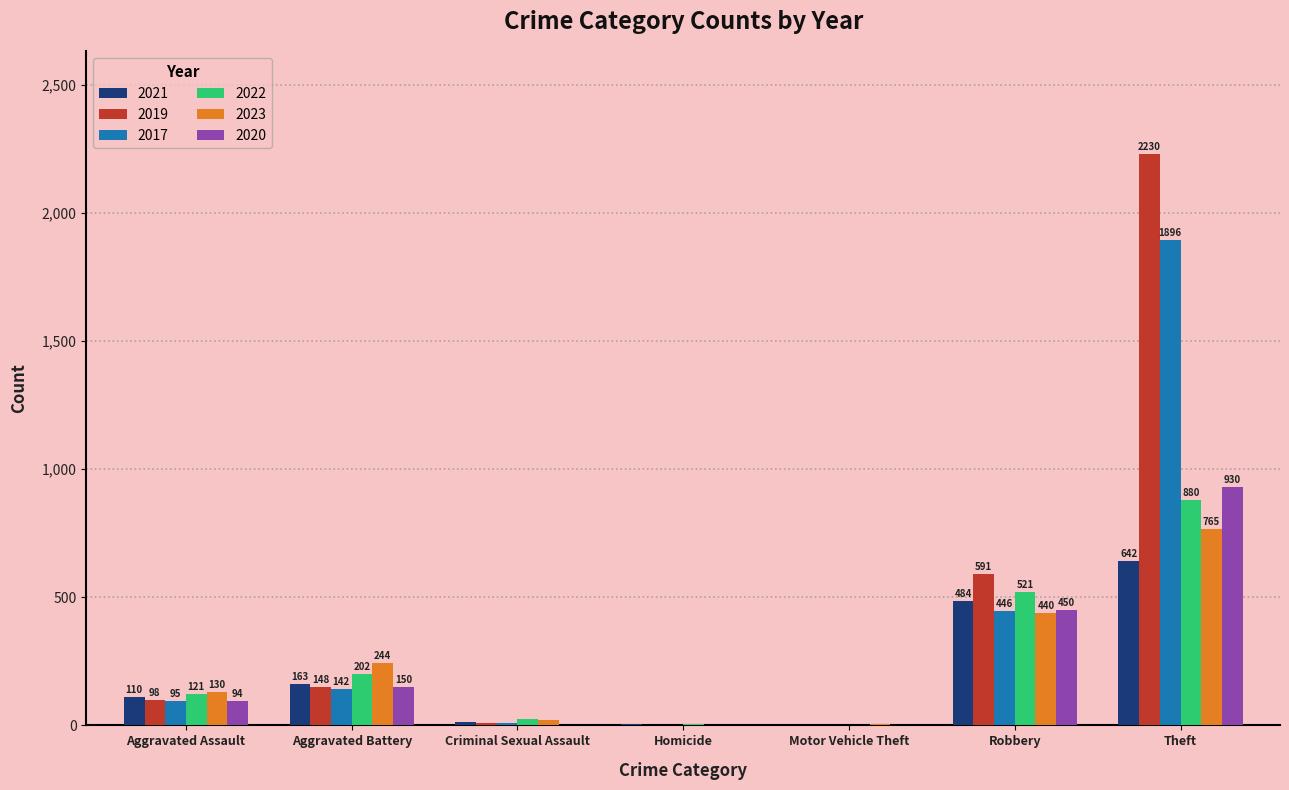

Reading left to right, list all the values displayed in this chart.

2021: Aggravated Assault=110	Aggravated Battery=163	Criminal Sexual Assault=14	Homicide=4	Motor Vehicle Theft=2	Robbery=484	Theft=642
2019: Aggravated Assault=98	Aggravated Battery=148	Criminal Sexual Assault=8	Homicide=2	Motor Vehicle Theft=1	Robbery=591	Theft=2230
2017: Aggravated Assault=95	Aggravated Battery=142	Criminal Sexual Assault=8	Homicide=1	Motor Vehicle Theft=2	Robbery=446	Theft=1896
2022: Aggravated Assault=121	Aggravated Battery=202	Criminal Sexual Assault=24	Homicide=5	Motor Vehicle Theft=2	Robbery=521	Theft=880
2023: Aggravated Assault=130	Aggravated Battery=244	Criminal Sexual Assault=22	Homicide=2	Motor Vehicle Theft=6	Robbery=440	Theft=765
2020: Aggravated Assault=94	Aggravated Battery=150	Criminal Sexual Assault=3	Homicide=3	Motor Vehicle Theft=3	Robbery=450	Theft=930